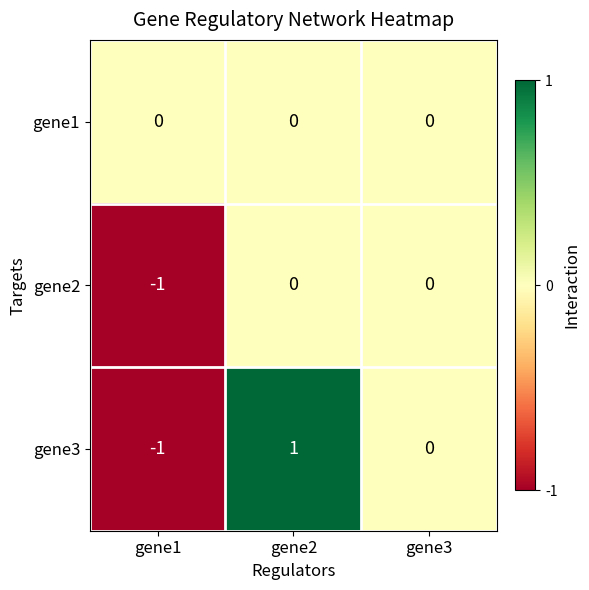

At which label is gene3 closest to 0?

gene3